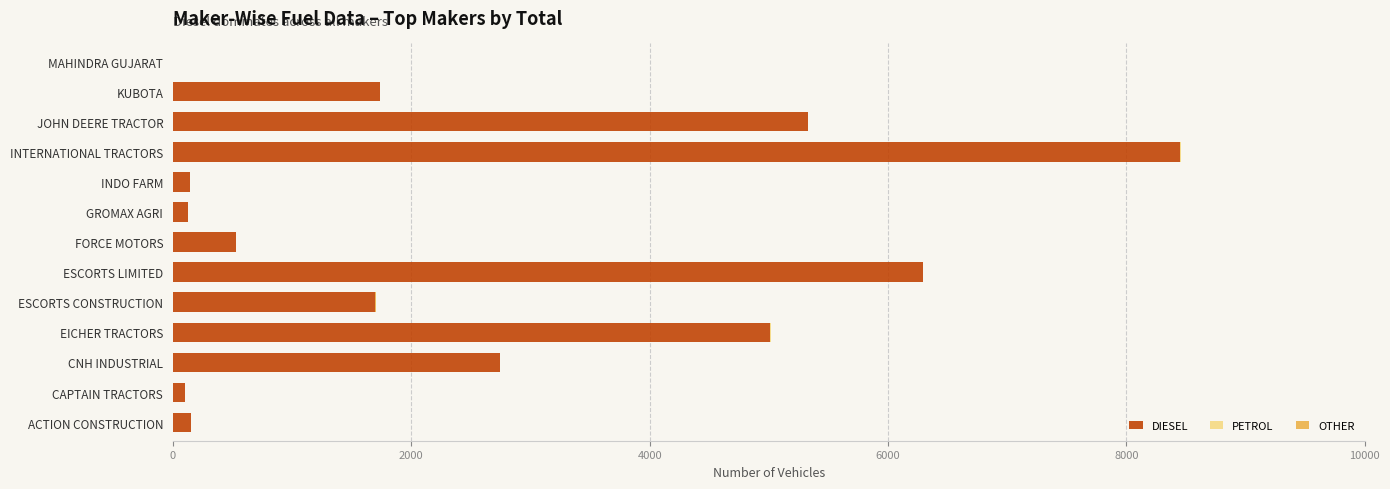

Is it true that DIESEL equals 1694 at ESCORTS CONSTRUCTION?

True